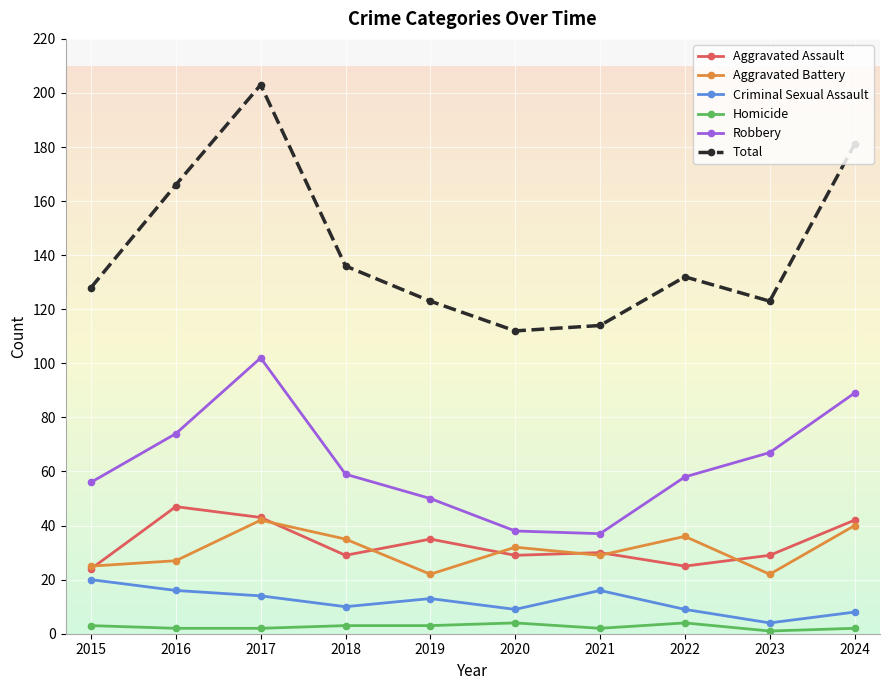

Is it true that Criminal Sexual Assault equals 4 at 2023?

True